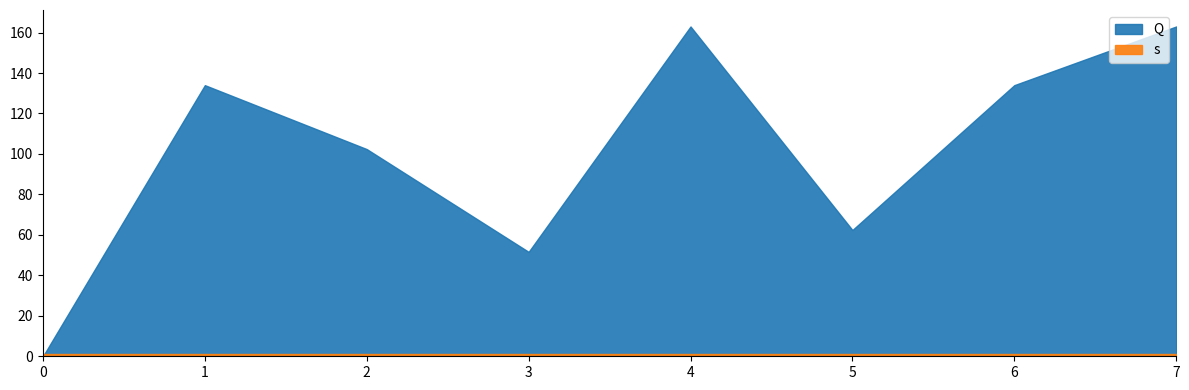

What is the maximum value shown in the chart?

163.0